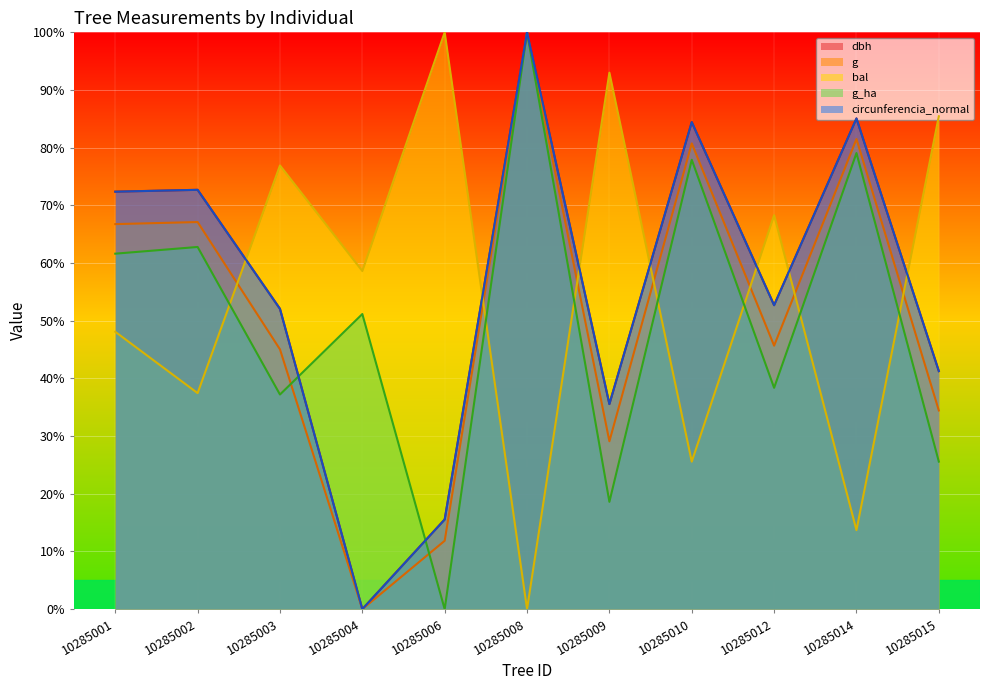

At which category does dbh reach its first local valley?

10285004